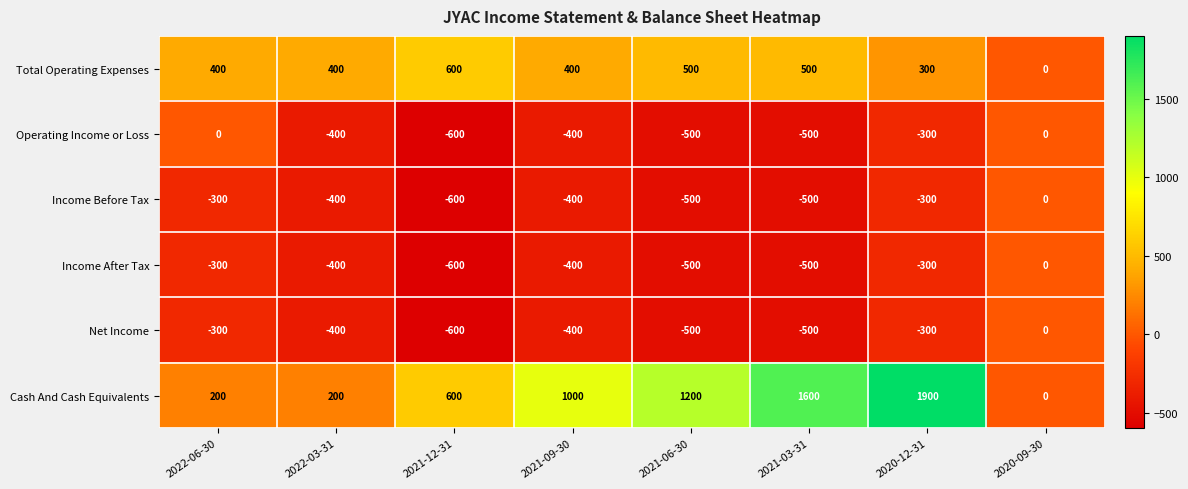

What is the total value across all series at 2022-03-31?

-1000